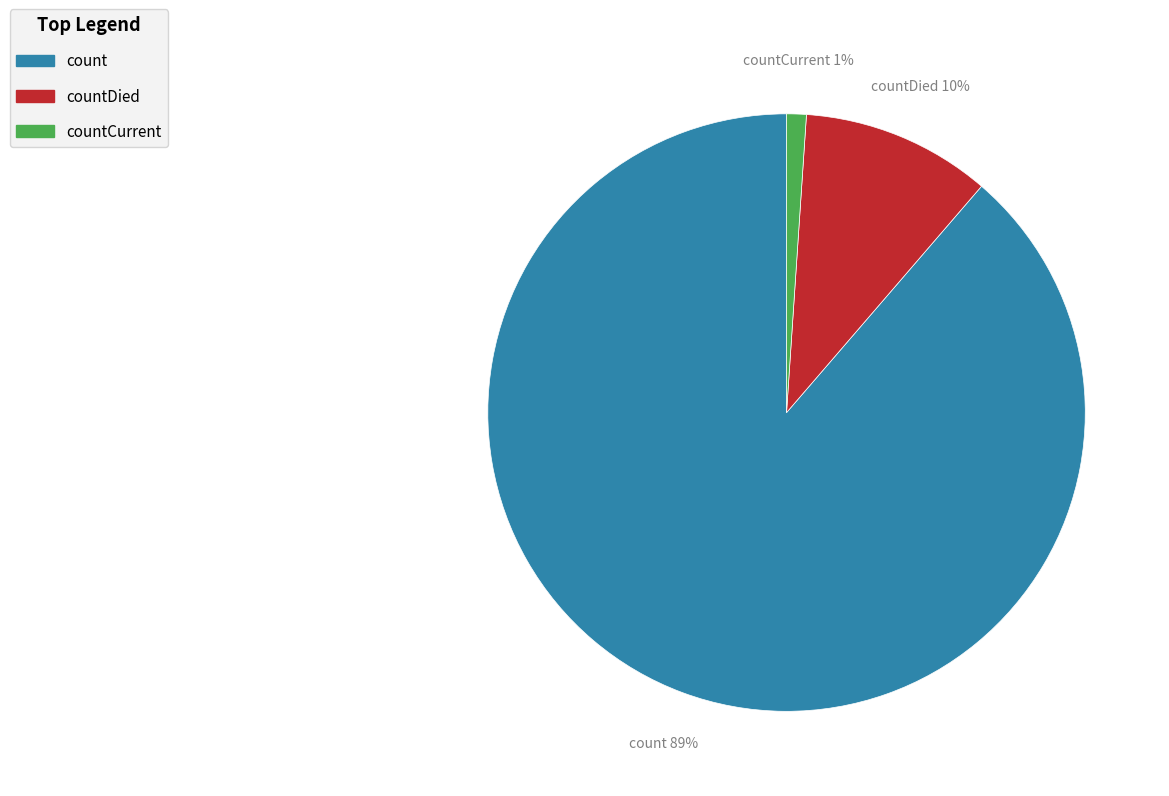

How many slices are in this pie chart?

3